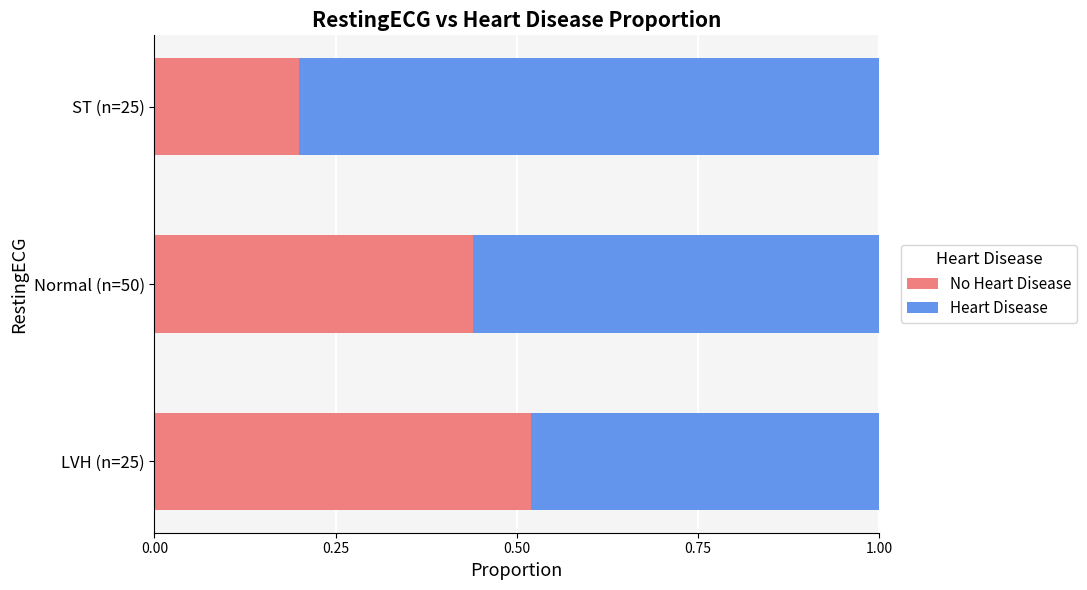

What is the total value across all series at LVH (n=25)?

1.0